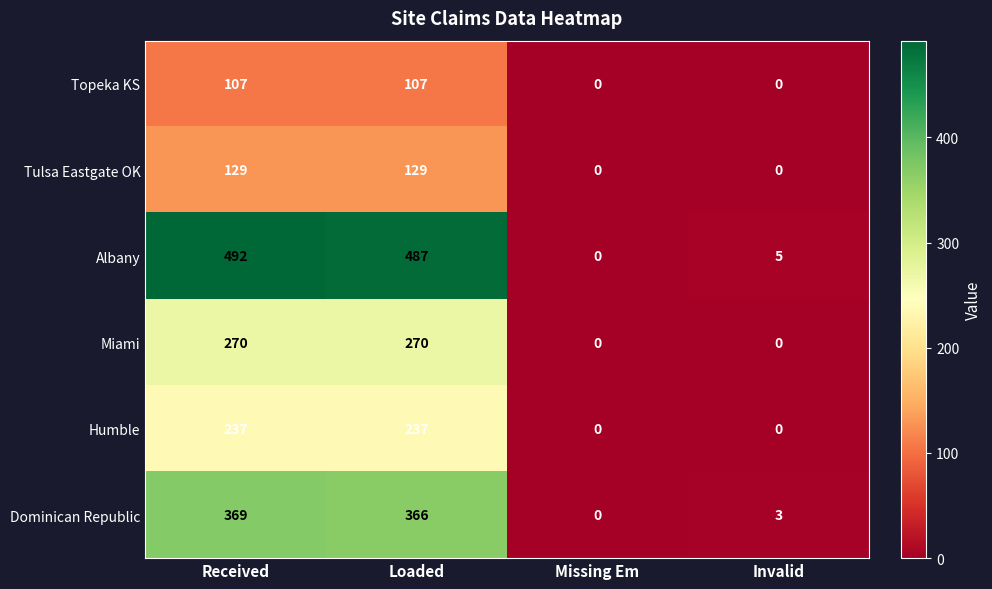

Which series changed the most between Received and Missing Em?

Albany